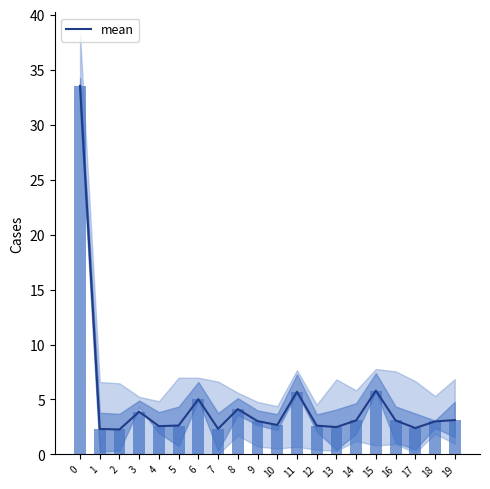

Are the bars horizontal?

No